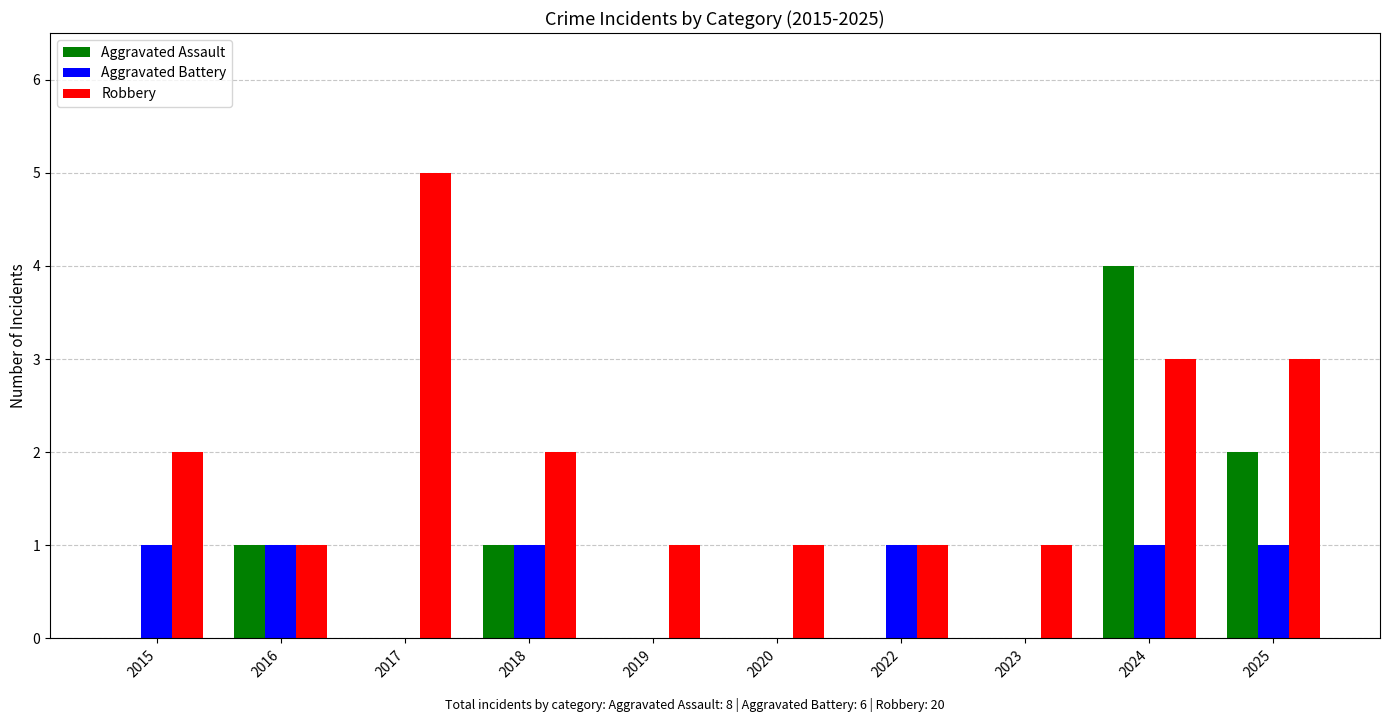

Reading left to right, what are all the values shown in this chart?

Aggravated Assault: 0	1	0	1	0	0	0	0	4	2
Aggravated Battery: 1	1	0	1	0	0	1	0	1	1
Robbery: 2	1	5	2	1	1	1	1	3	3